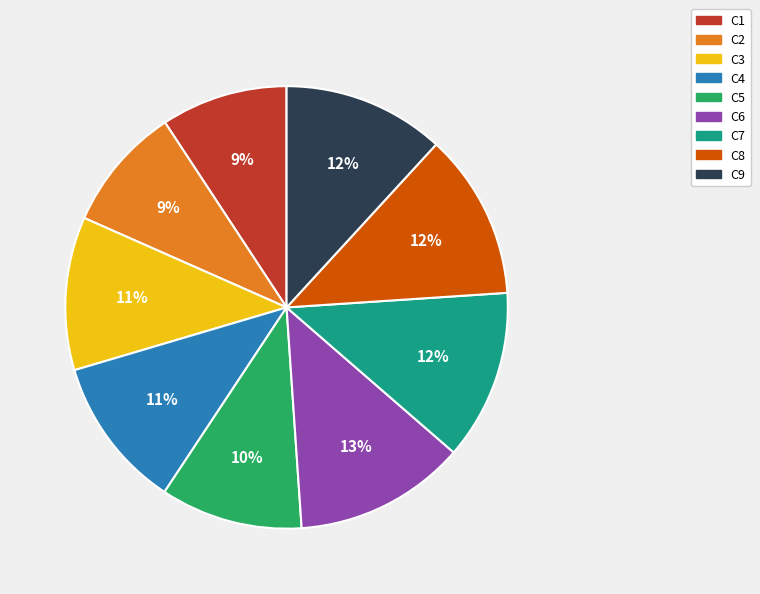

To the nearest percent, what portion does C9 represent?

12%